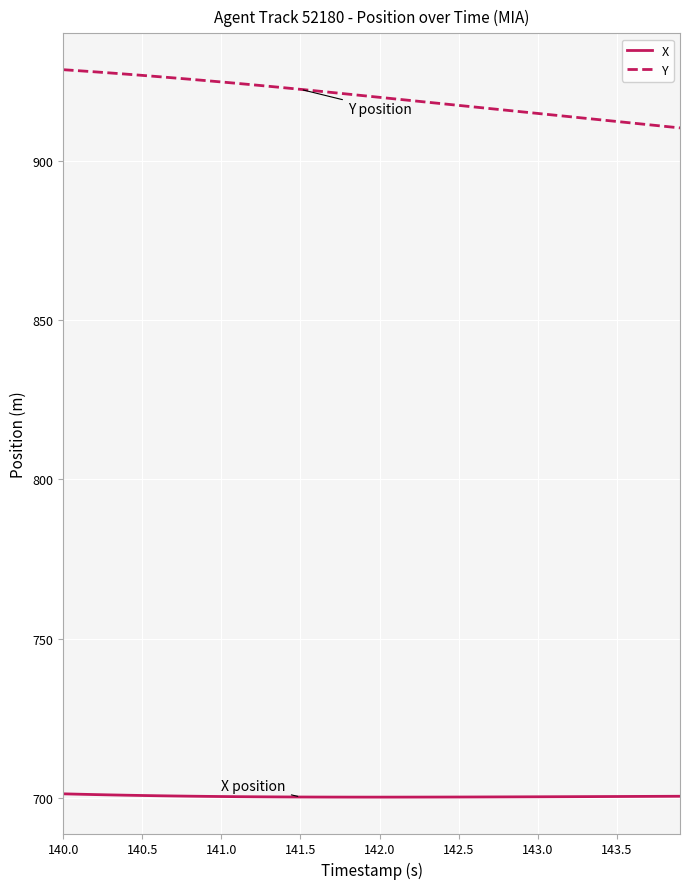

Which series has the largest total across all categories?

Y